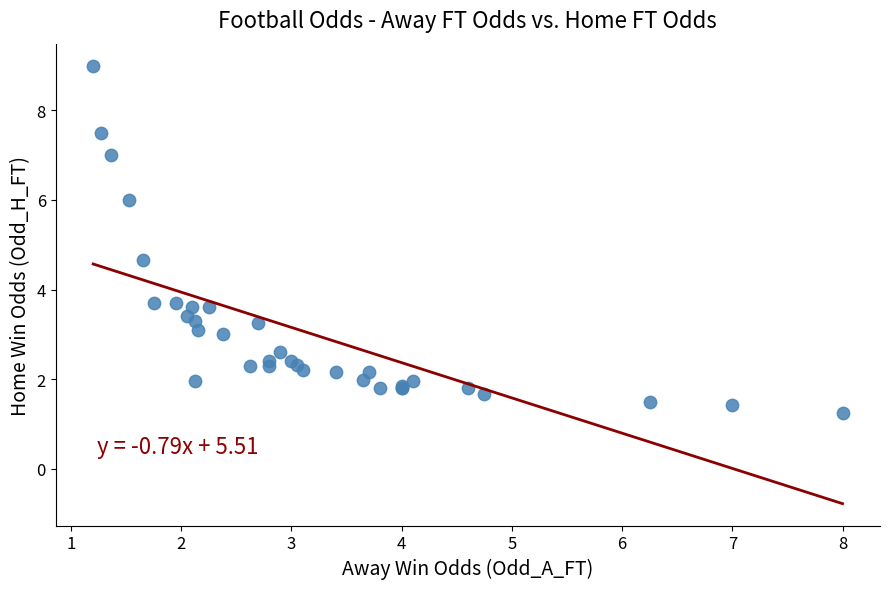

What Y value in the scatter plot is closest to 5?

4.7